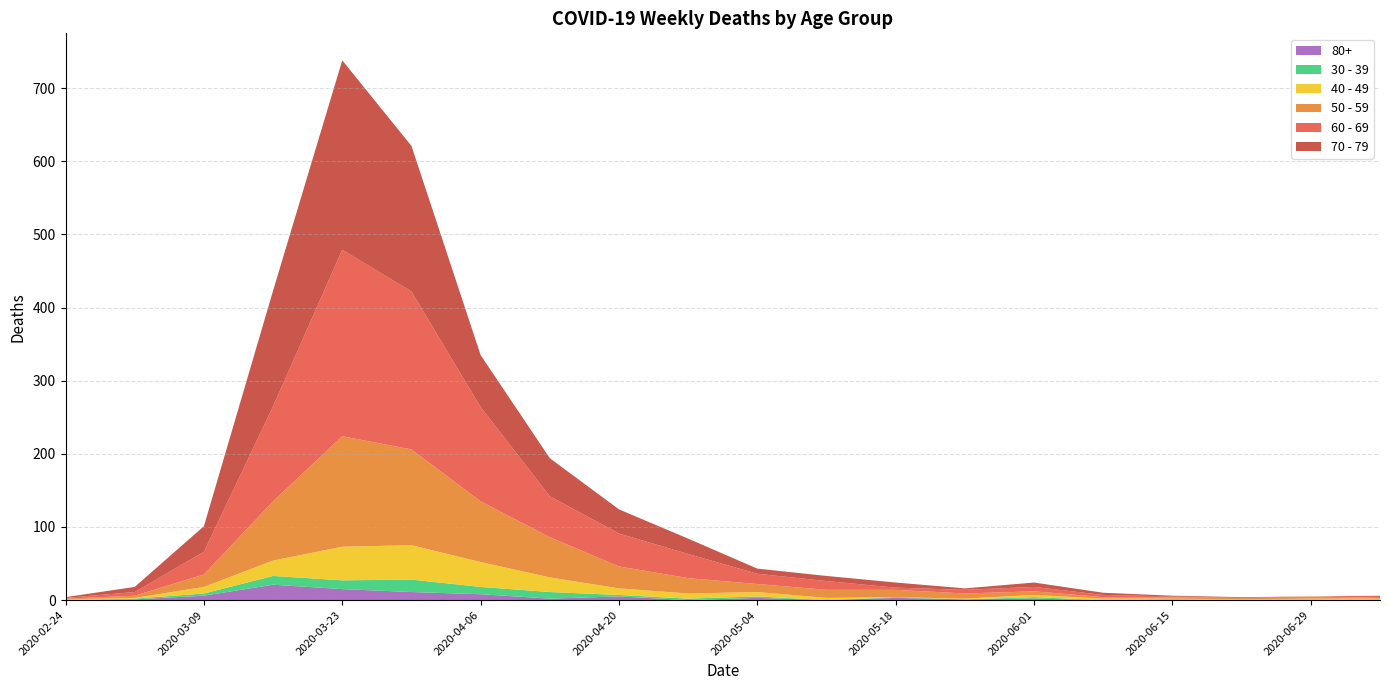

Reading left to right, what are all the values shown in this chart?

60 - 69: 1	5	31	130	255	216	129	56	45	33	14	12	3	5	6	3	1	0	0	3
70 - 79: 1	7	35	158	259	199	71	52	33	21	7	7	7	2	6	3	1	1	0	0
50 - 59: 1	3	17	81	151	131	83	55	30	21	11	11	10	7	5	2	2	2	3	1
40 - 49: 1	1	9	21	46	47	34	20	9	7	6	3	0	1	3	2	1	1	2	1
30 - 39: 0	1	3	12	12	17	10	9	2	2	2	0	1	0	2	0	0	0	0	1
80+: 0	1	6	21	15	11	8	2	5	0	3	0	3	1	2	0	1	0	0	0